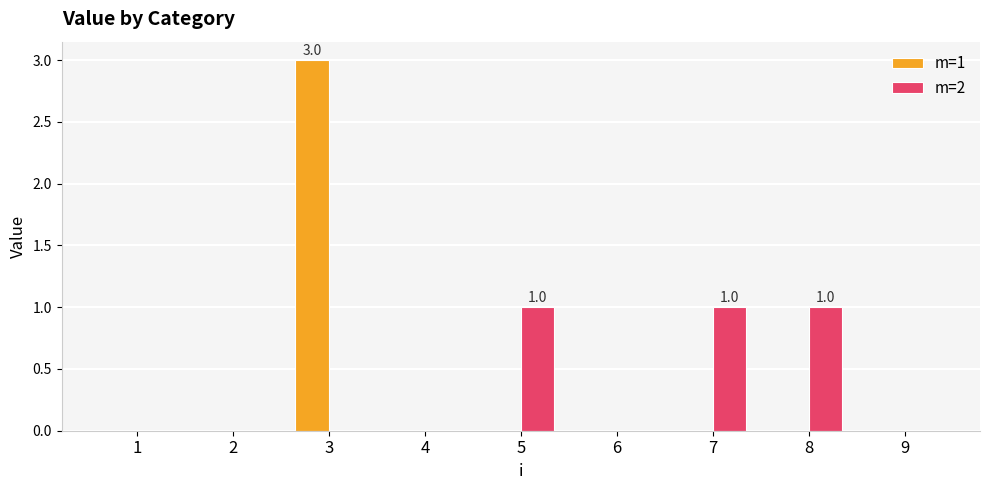

What value does the m=2 series have at 5?

1